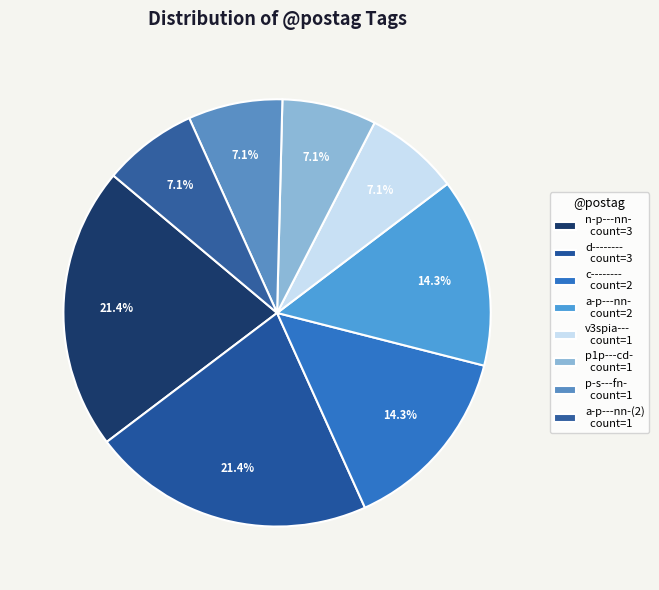

Which slice is the largest?

n-p---nn-